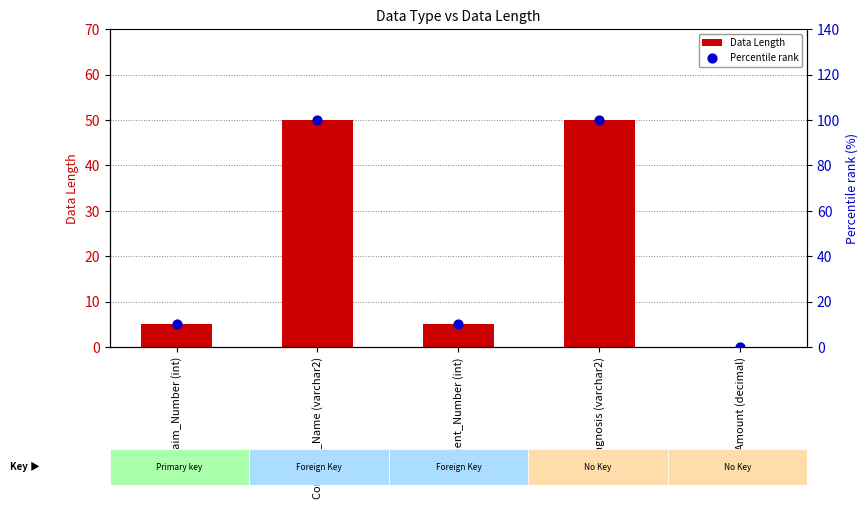

At how many categories does at least one series exceed 28?

2